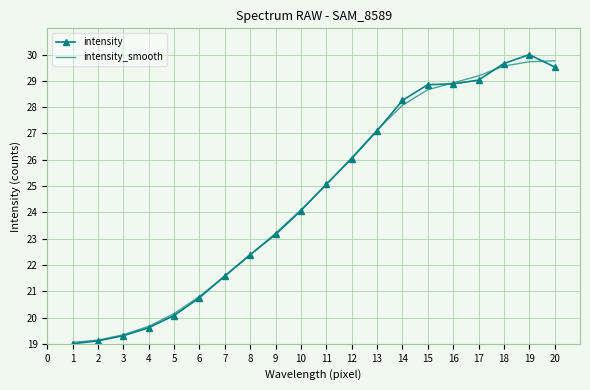

True or false: intensity has more than 2 interior local peaks.

False